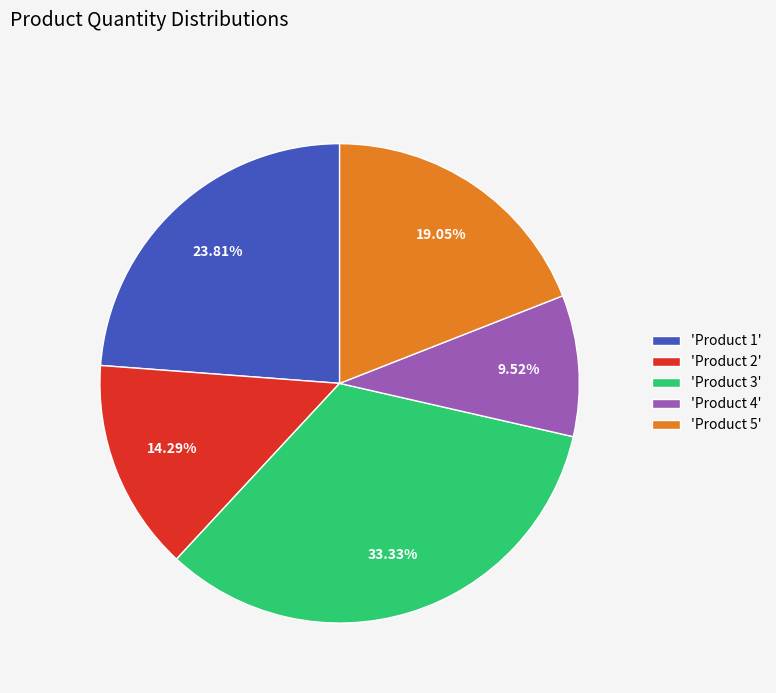

Is there a majority slice in this chart?

No